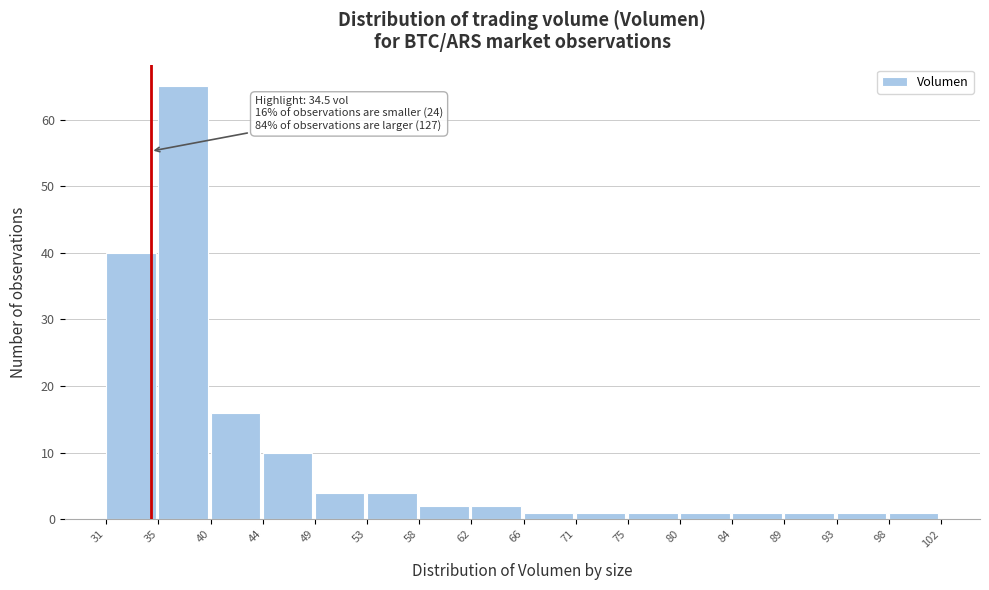

Over which range of the x-axis is the bar tallest?

35 to 40